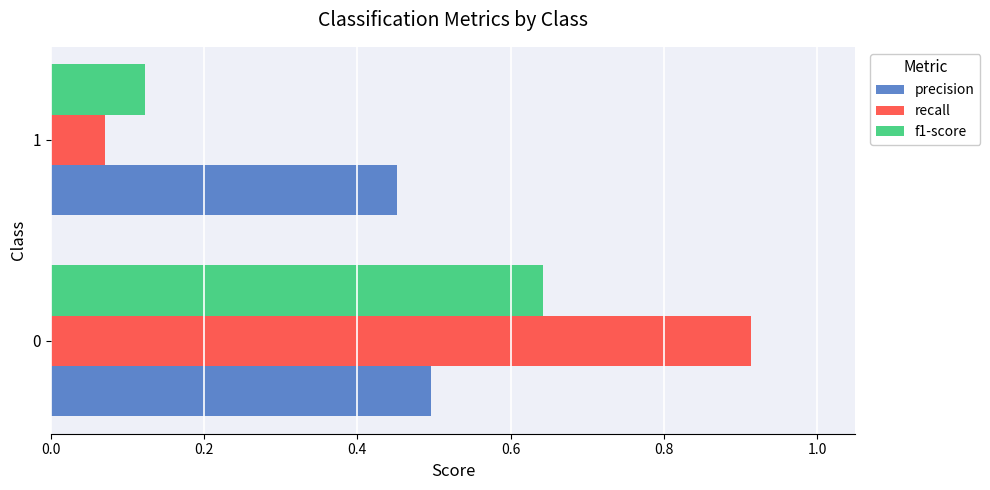

Is it true that recall equals 0.0 at 1?

False